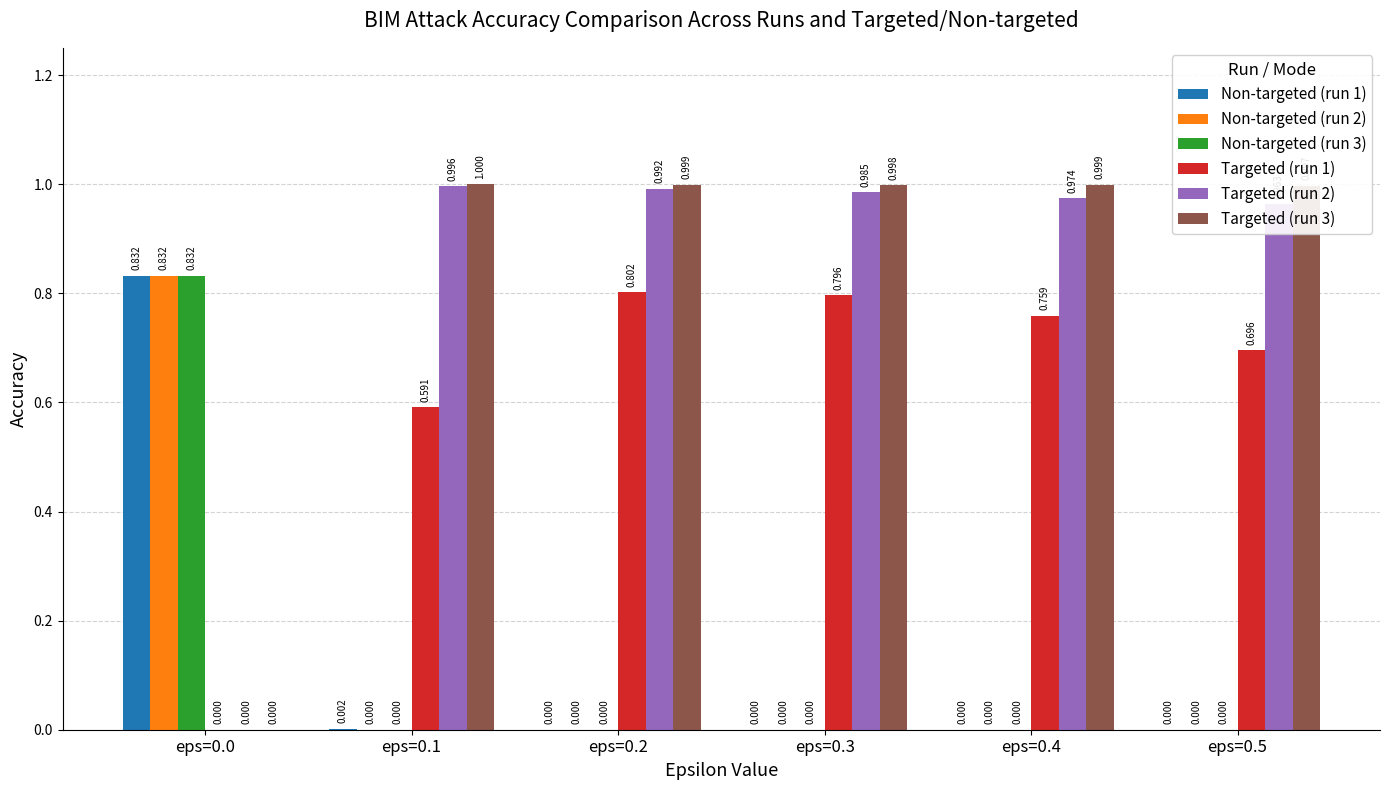

How many categories are shown in the chart?

6